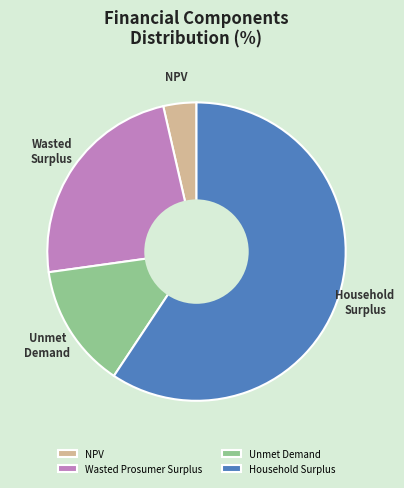

What is the largest slice in the pie chart?

Household Surplus